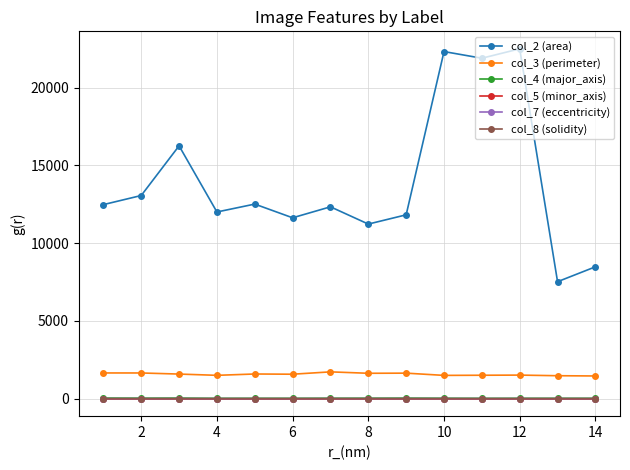

Which series has the widest spread of values?

col_2 (area)